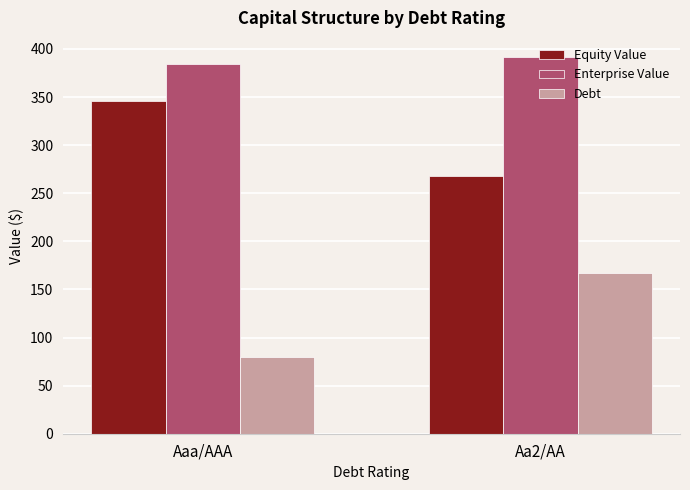

Reading left to right, list all the values displayed in this chart.

Equity Value: 346.2	267.5
Enterprise Value: 383.9	391.9
Debt: 80.2	167.0